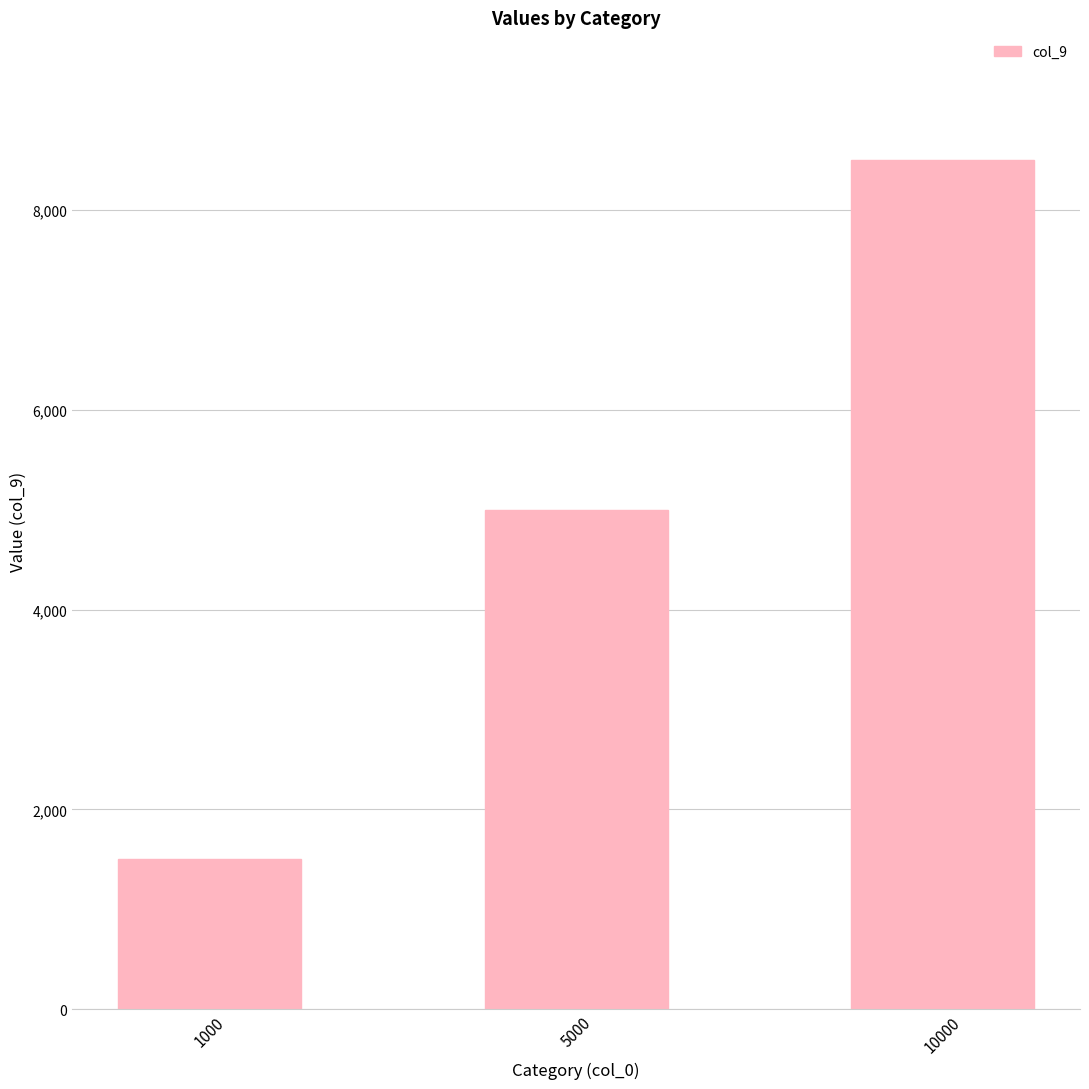

What is the ratio of the value at 5000 to the value at 10000?

0.6